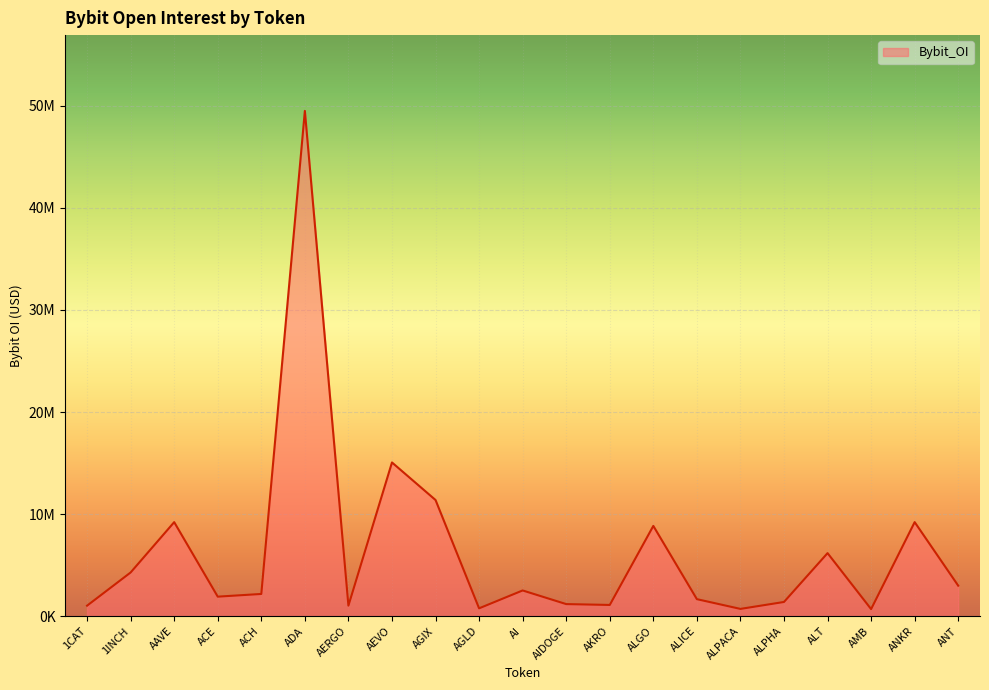

What position from the right is AI?

11